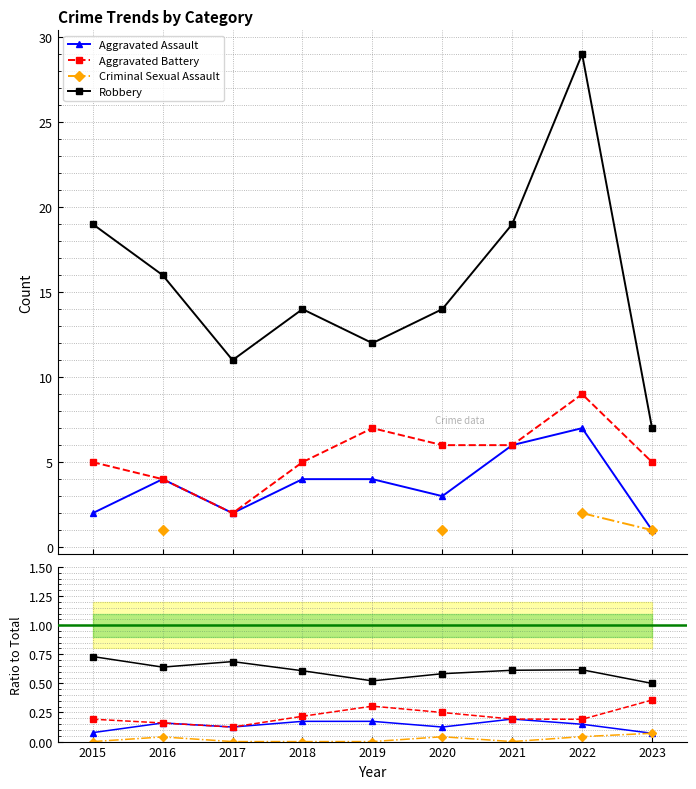

What are all the series names shown in the legend?

Aggravated Assault, Aggravated Battery, Criminal Sexual Assault, Robbery